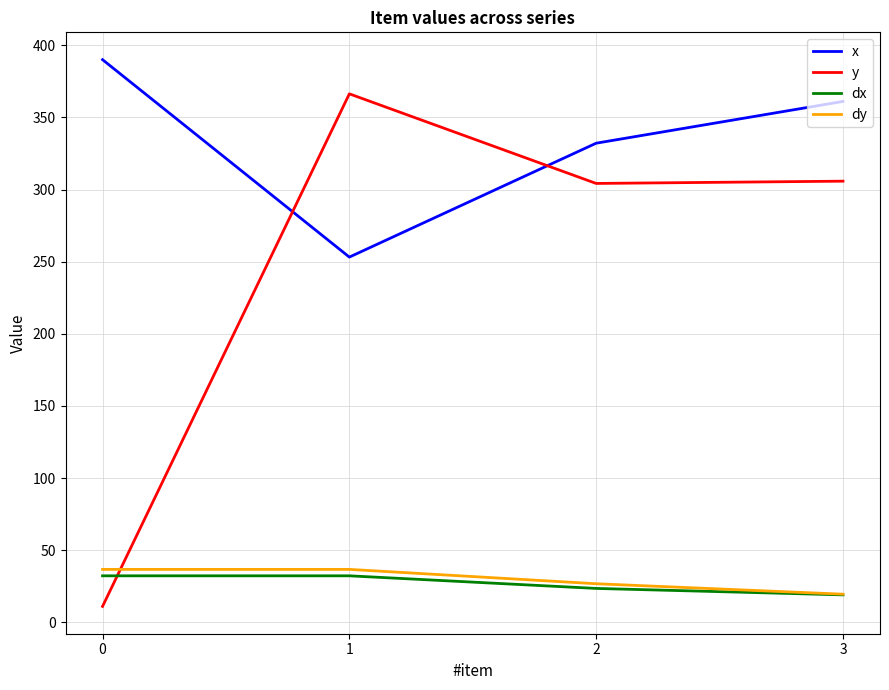

In y, how many points are higher than both neighbors (excluding endpoints)?

1